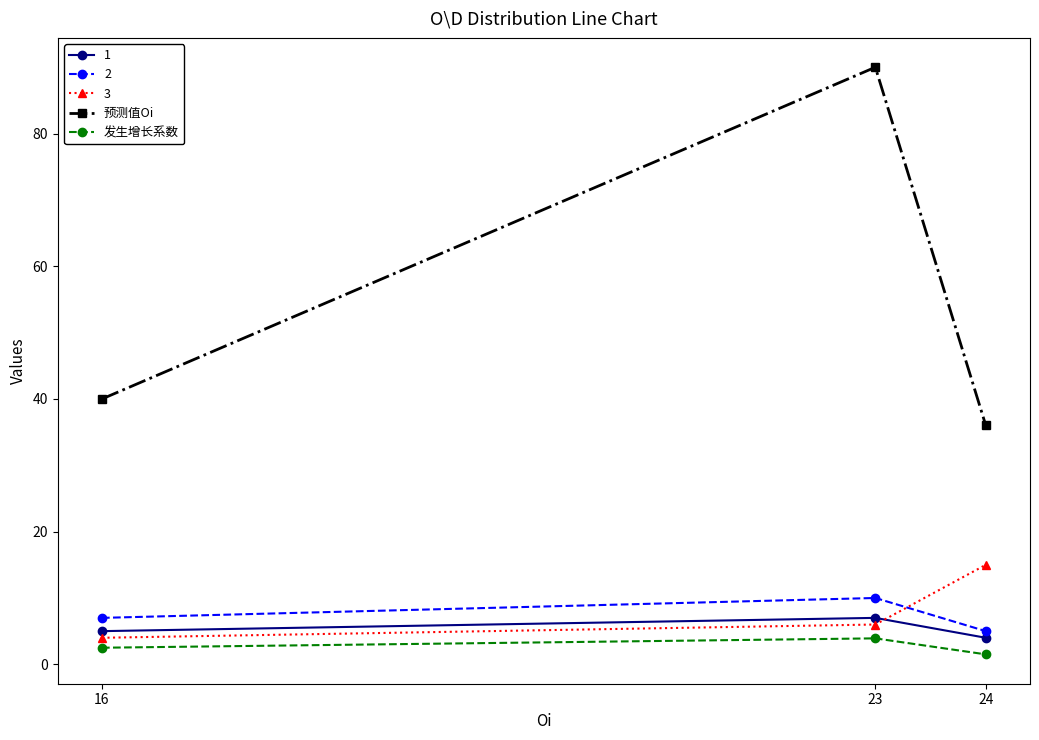

True or false: 预测值Oi has a value of 36.0 at 24.

True